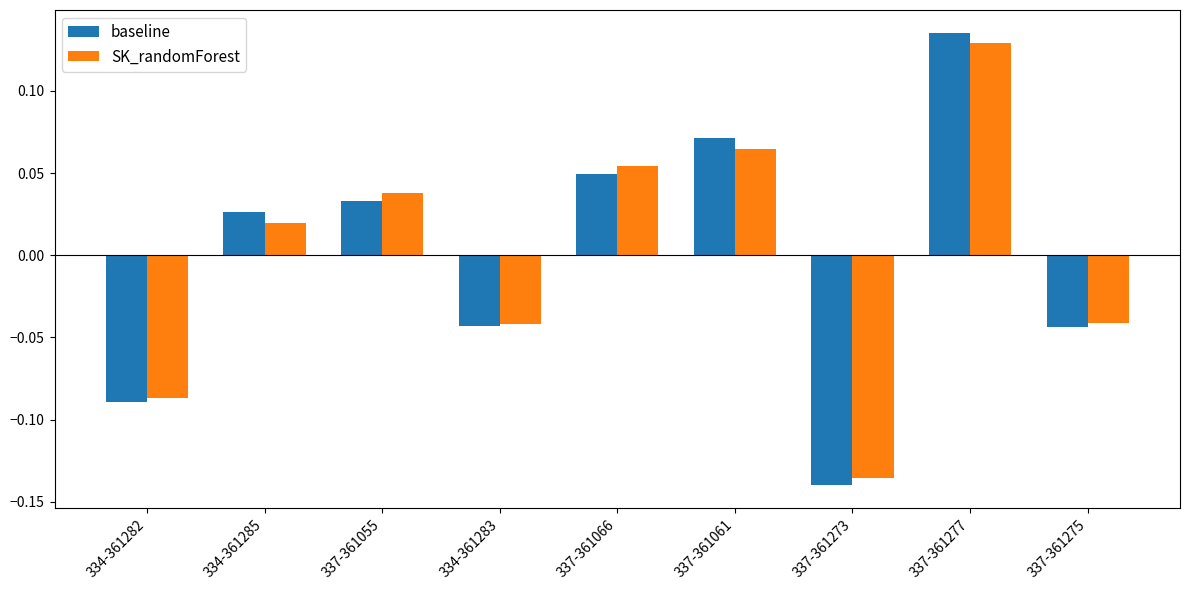

At which category is the sum across all series the highest?

337-361277